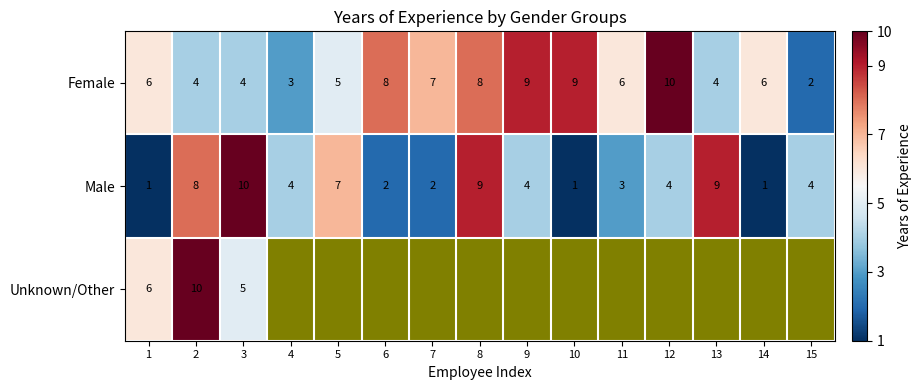

At which label is row_1 closest to 5?

4